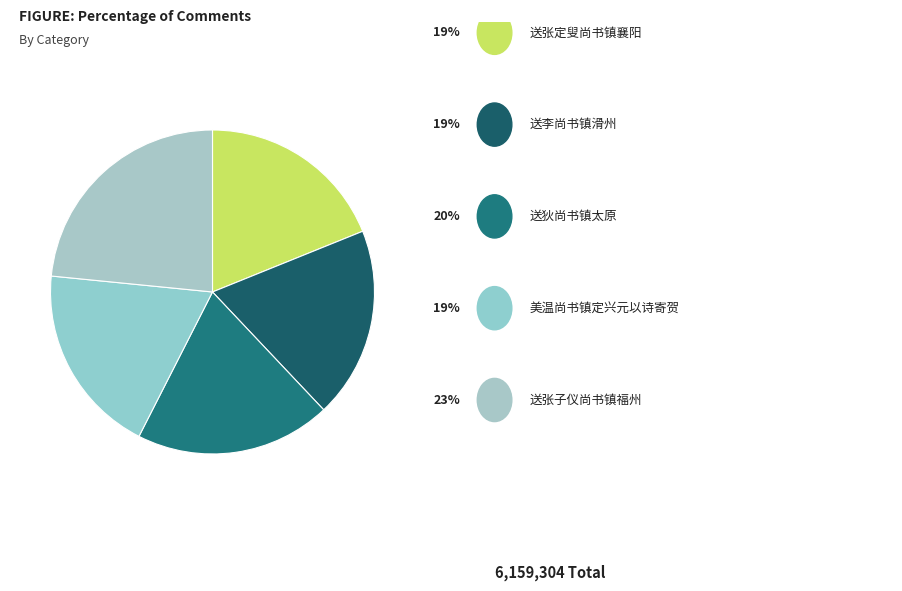

Count the number of slices in the pie.

5